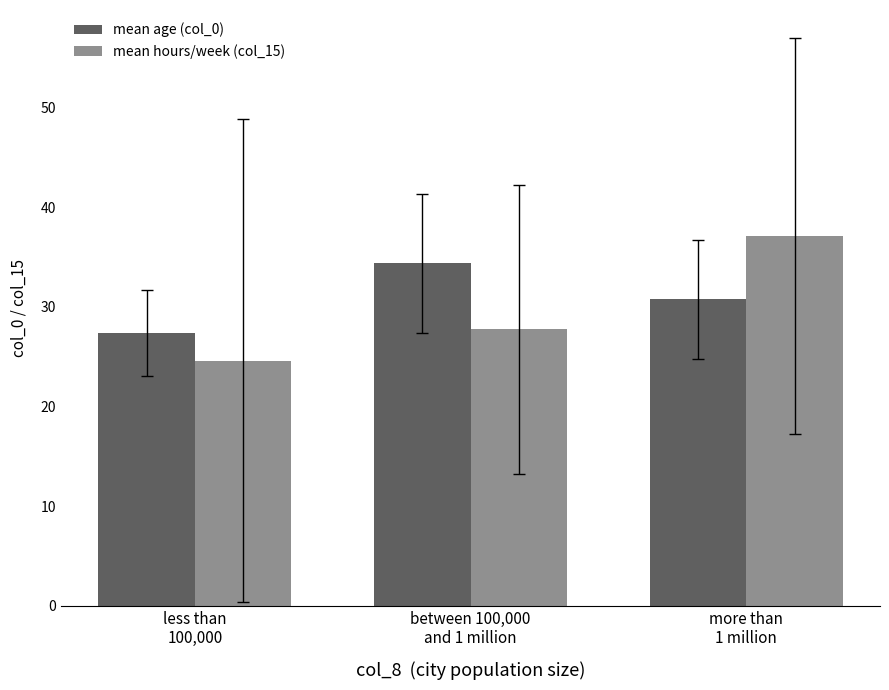

Is the value of mean age (col_0) at between 100,000
and 1 million greater than the value of mean hours/week (col_15) at between 100,000
and 1 million?

Yes